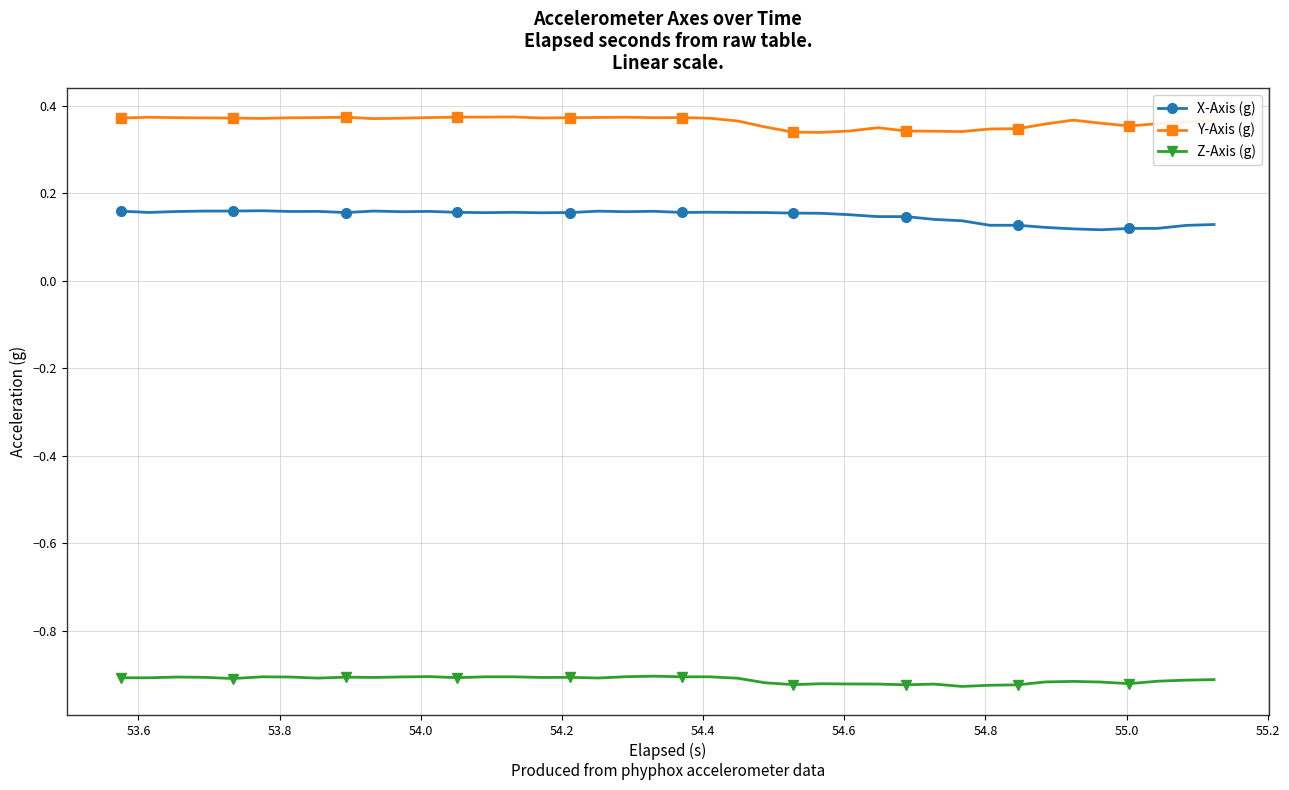

Which series has the largest total across all categories?

Y-Axis (g)